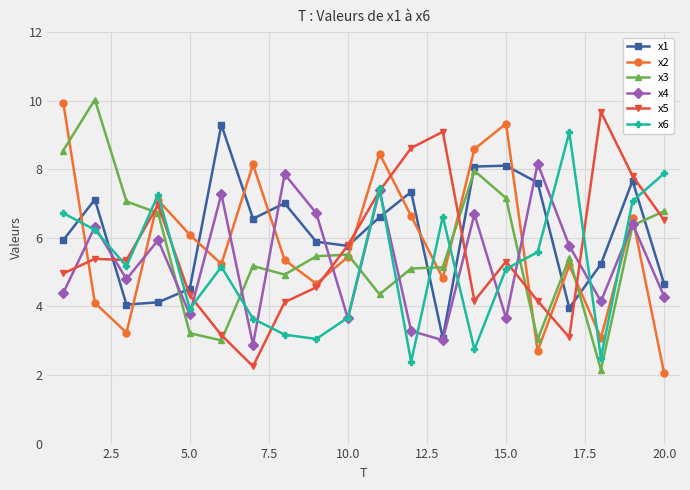

What is the sum of all x6 values?

104.4